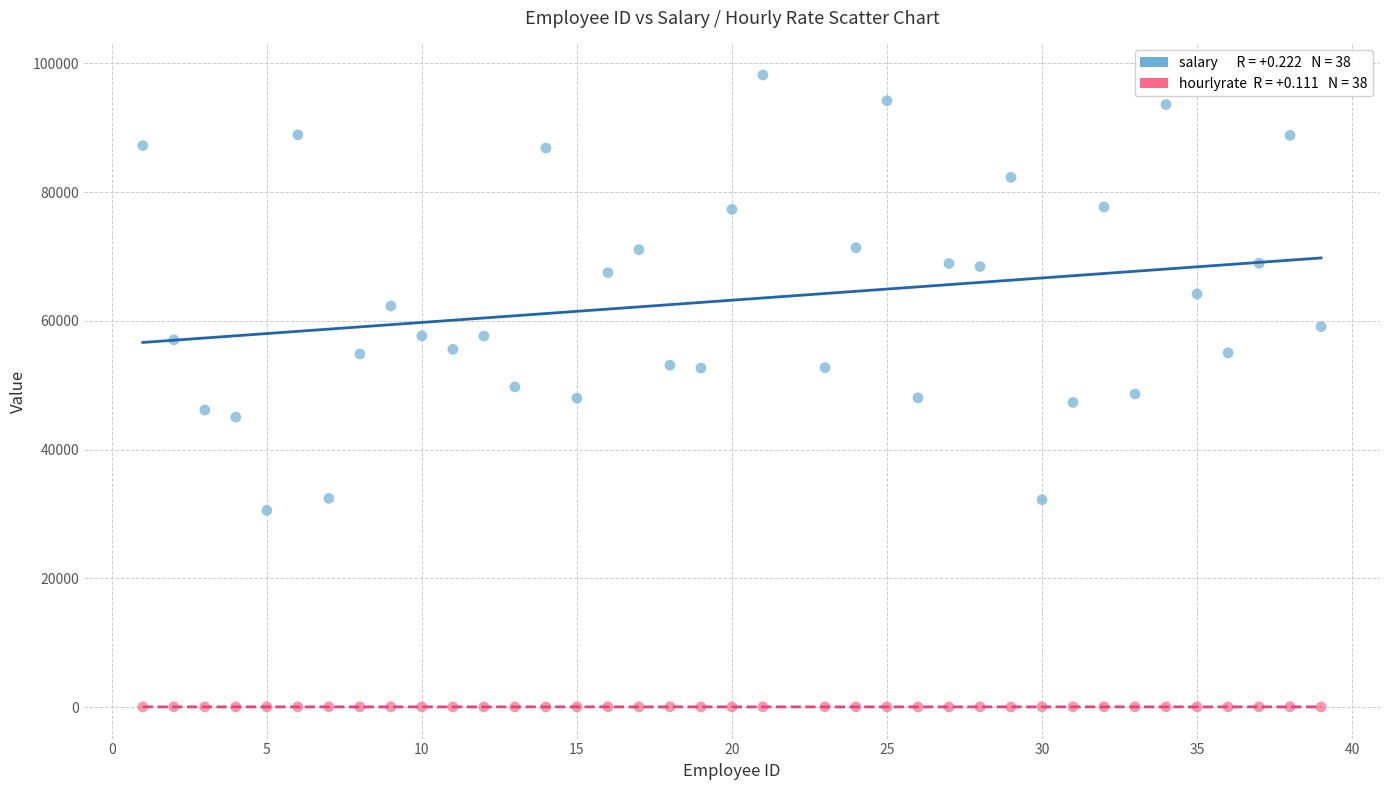

Across all data points, what is the range of X values (max minus min)?

38.0